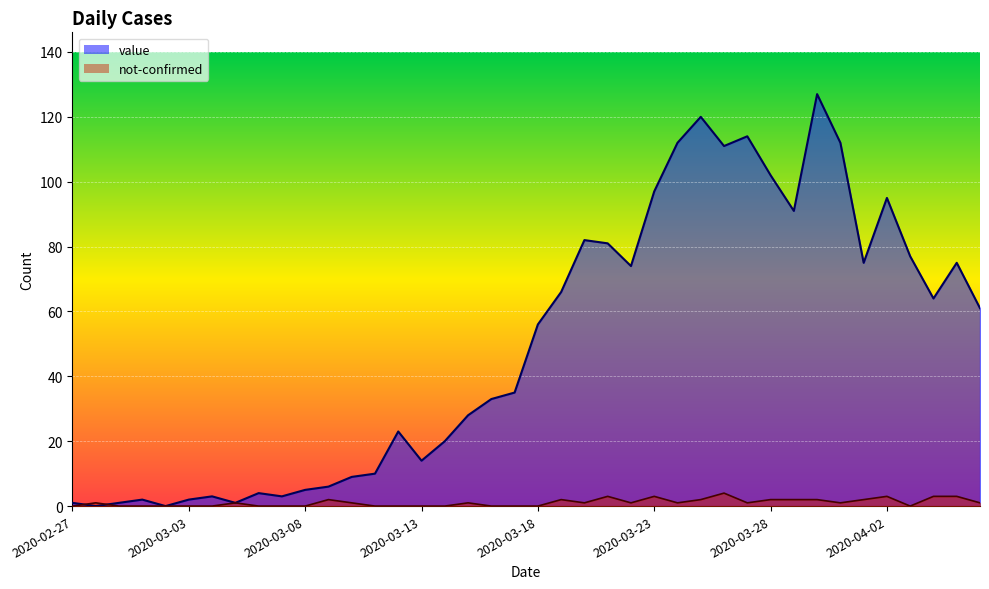

How many values in the value series are below 56?

20